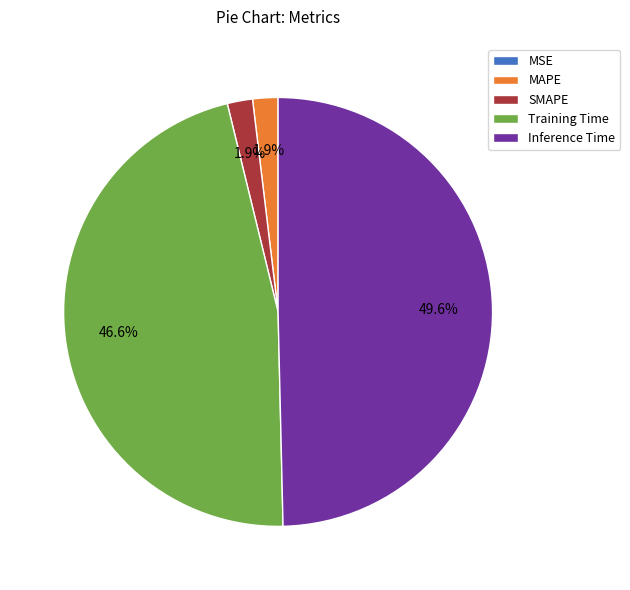

Does SMAPE account for over 50% of the chart?

No